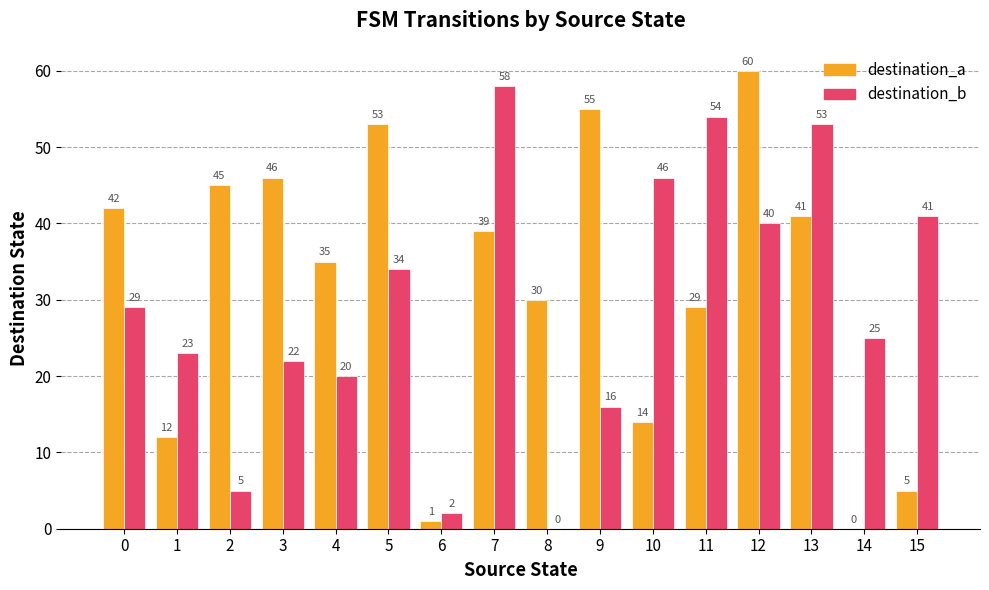

What is the greatest value displayed?

60